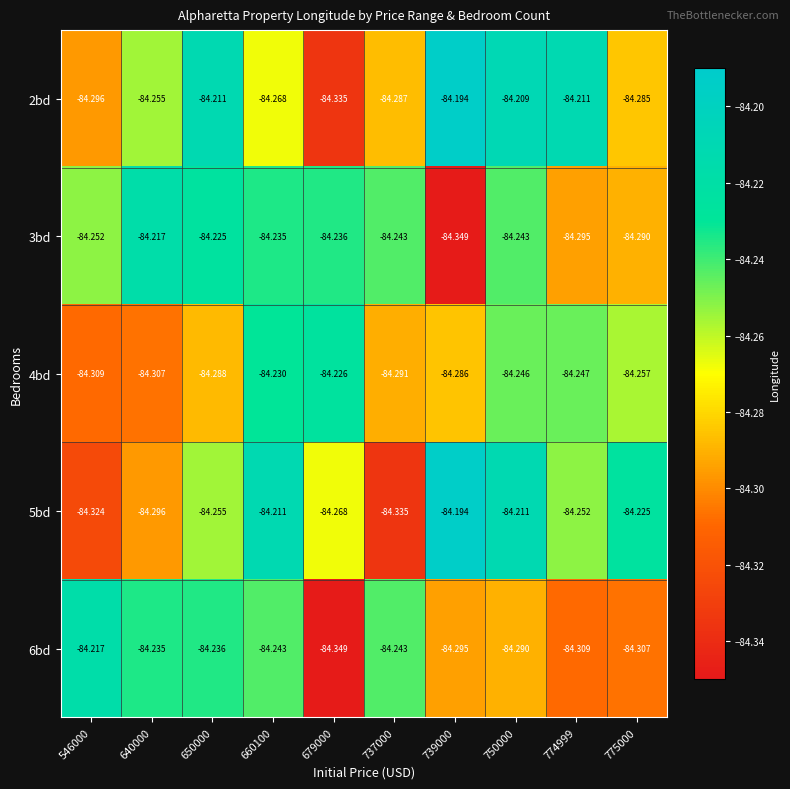

How many series are shown in this chart?

5